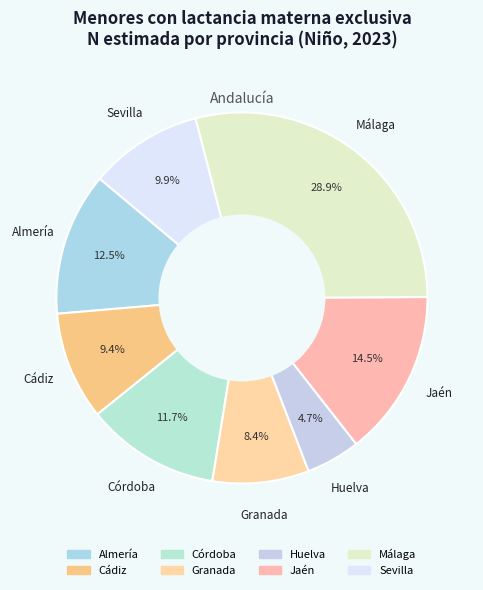

Is there a majority slice in this chart?

No